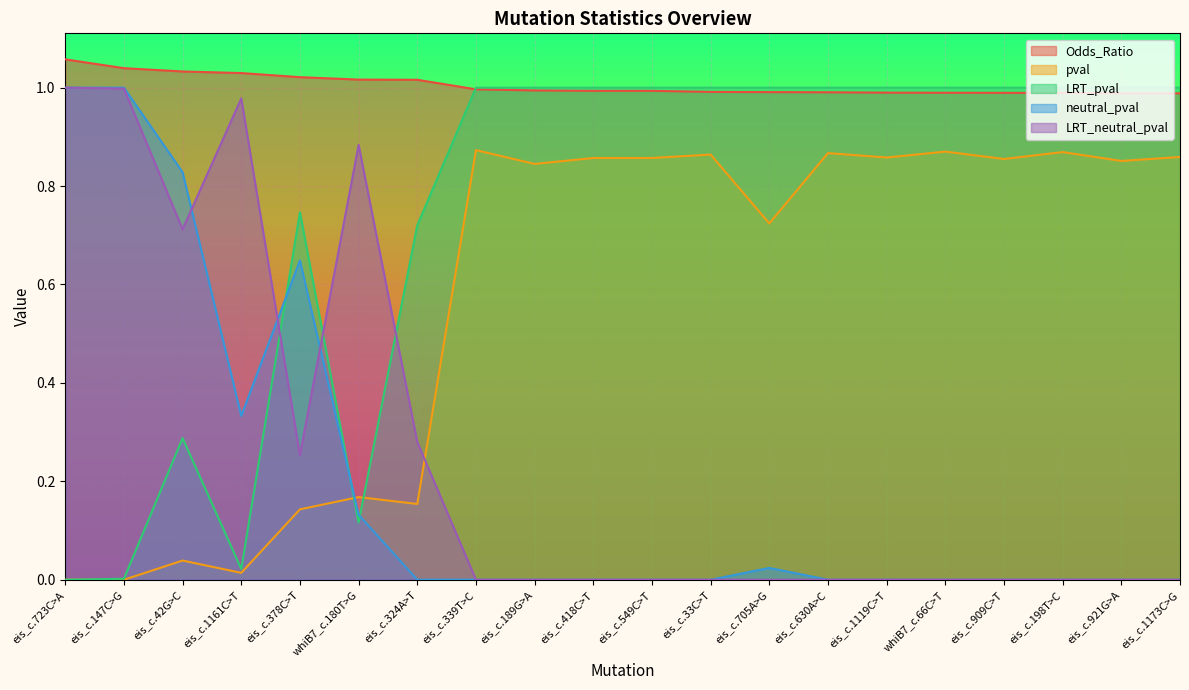

After their last crossing, which series has the higher values: neutral_pval or pval?

pval